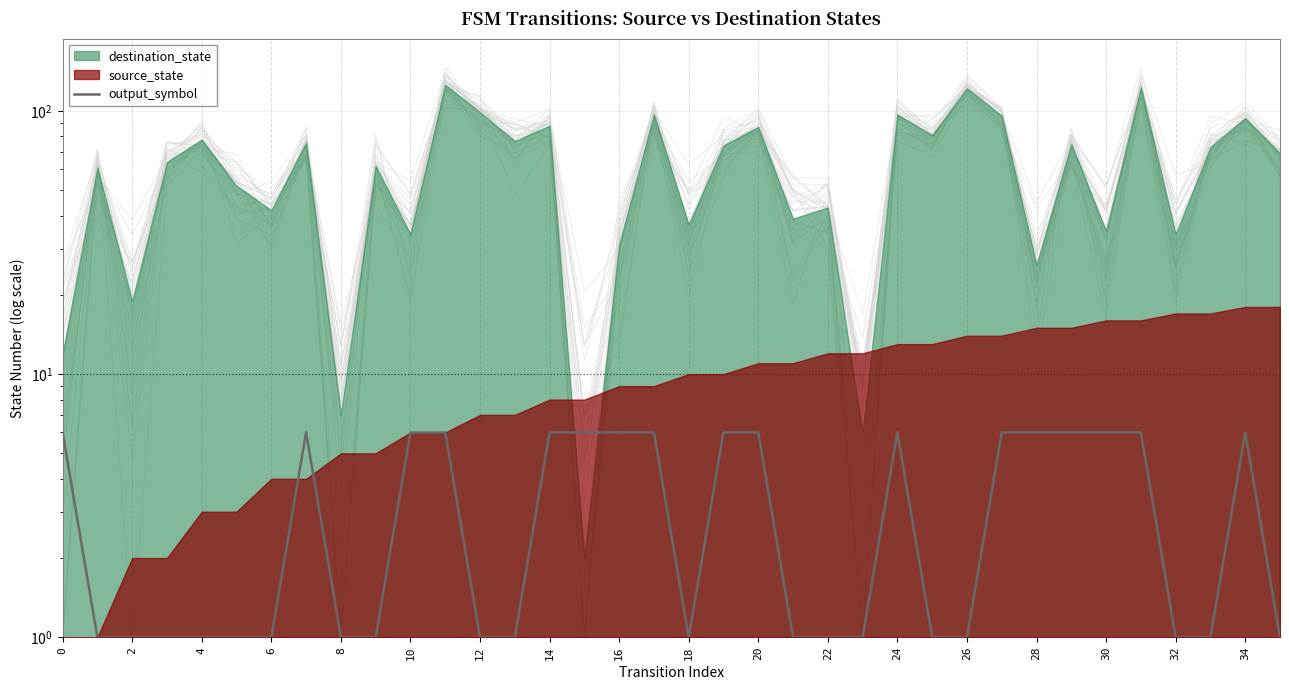

How many values are between 1 and 6?

36